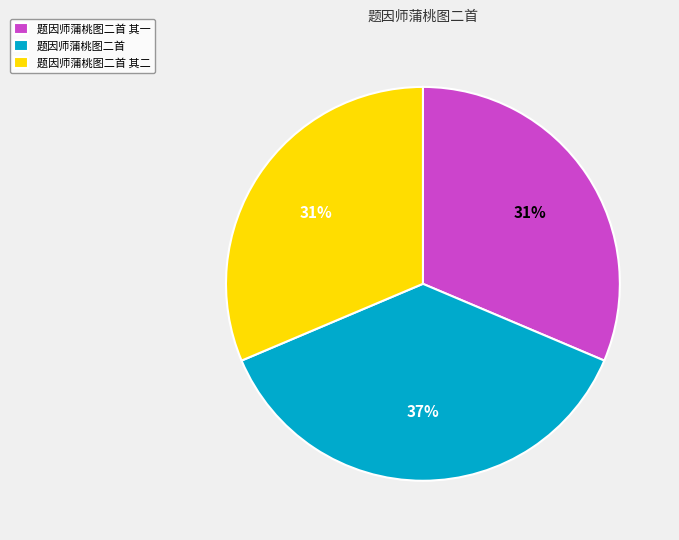

The 题因师蒲桃图二首 slice represents 37% of the pie. True or false?

True